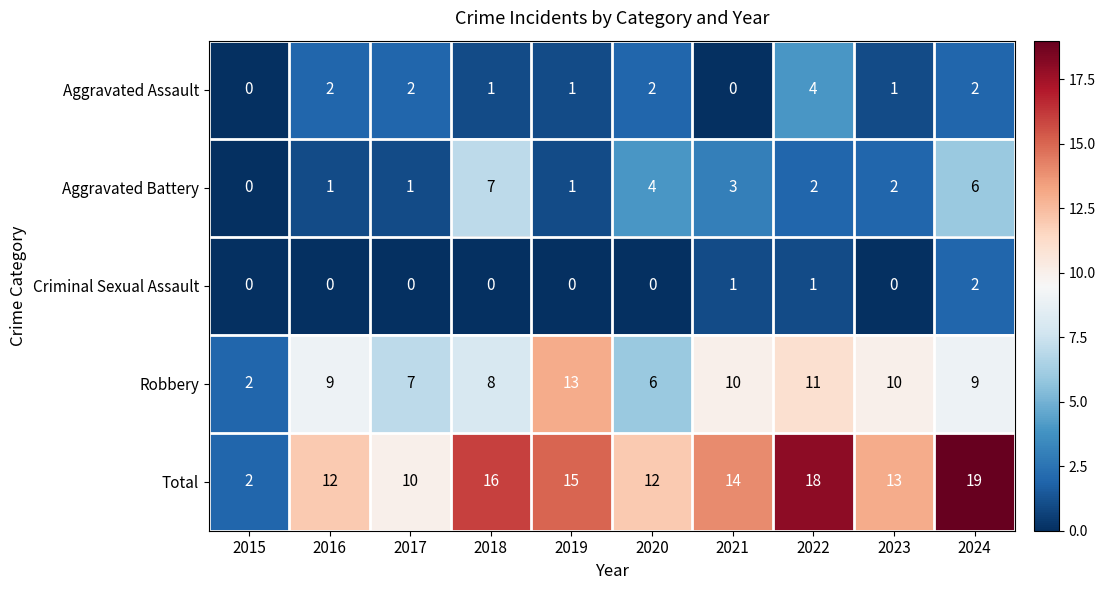

Rank the series by their maximum value, from lowest to highest.

Criminal Sexual Assault, Aggravated Assault, Aggravated Battery, Robbery, Total